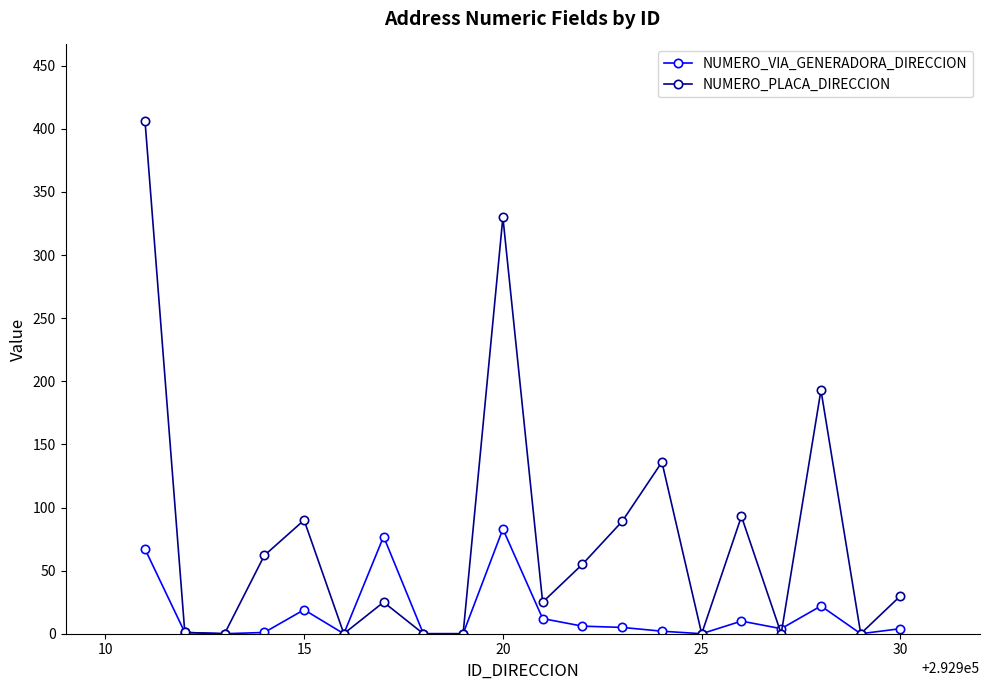

Which series has the largest range (max minus min)?

NUMERO_PLACA_DIRECCION